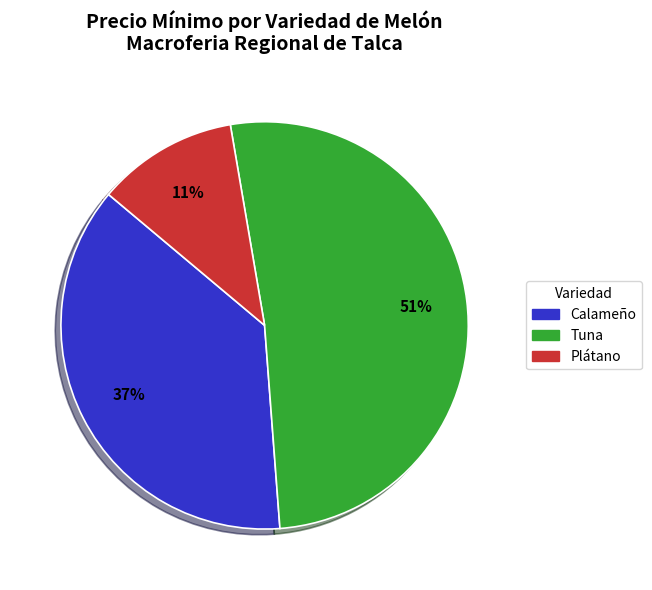

How many slices are in this pie chart?

3